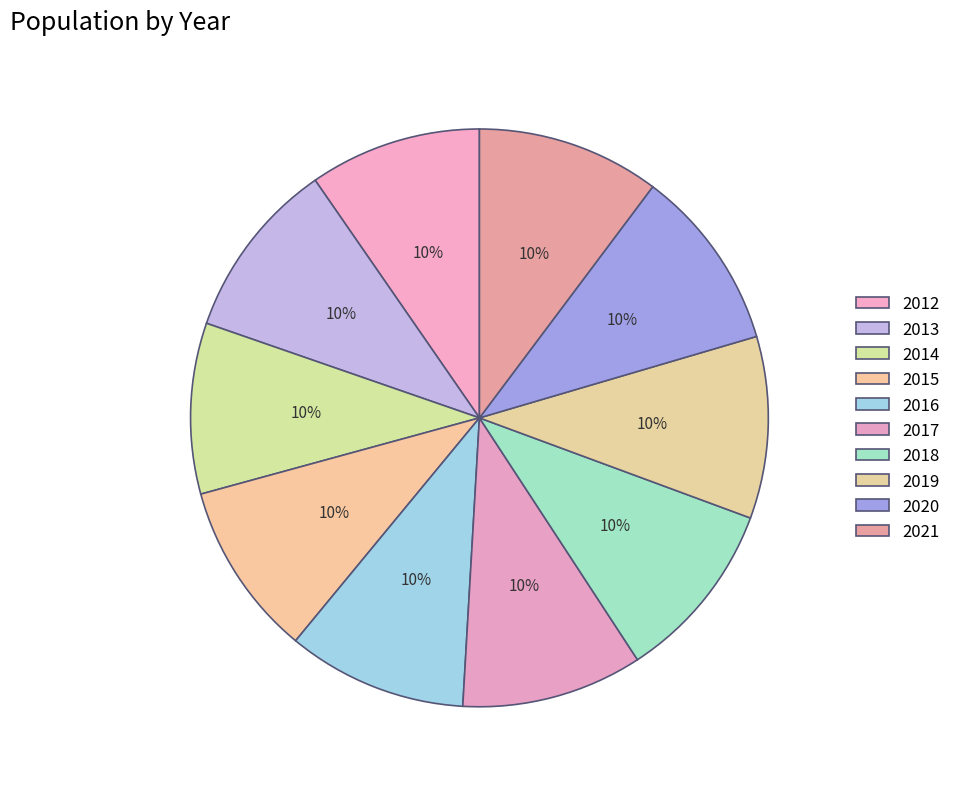

Count the number of slices in the pie.

10